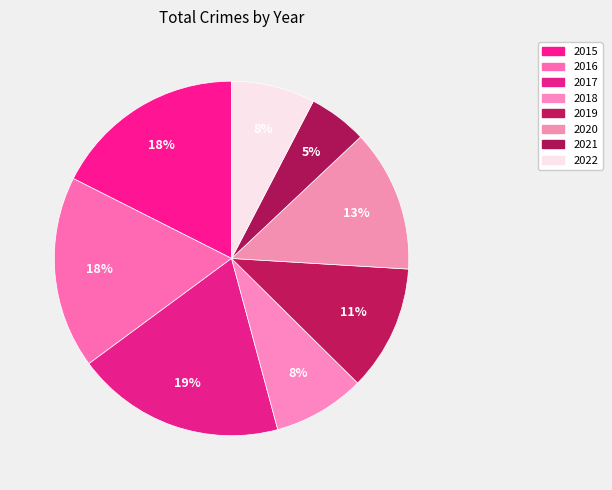

The 2015 slice represents 18% of the pie. True or false?

True